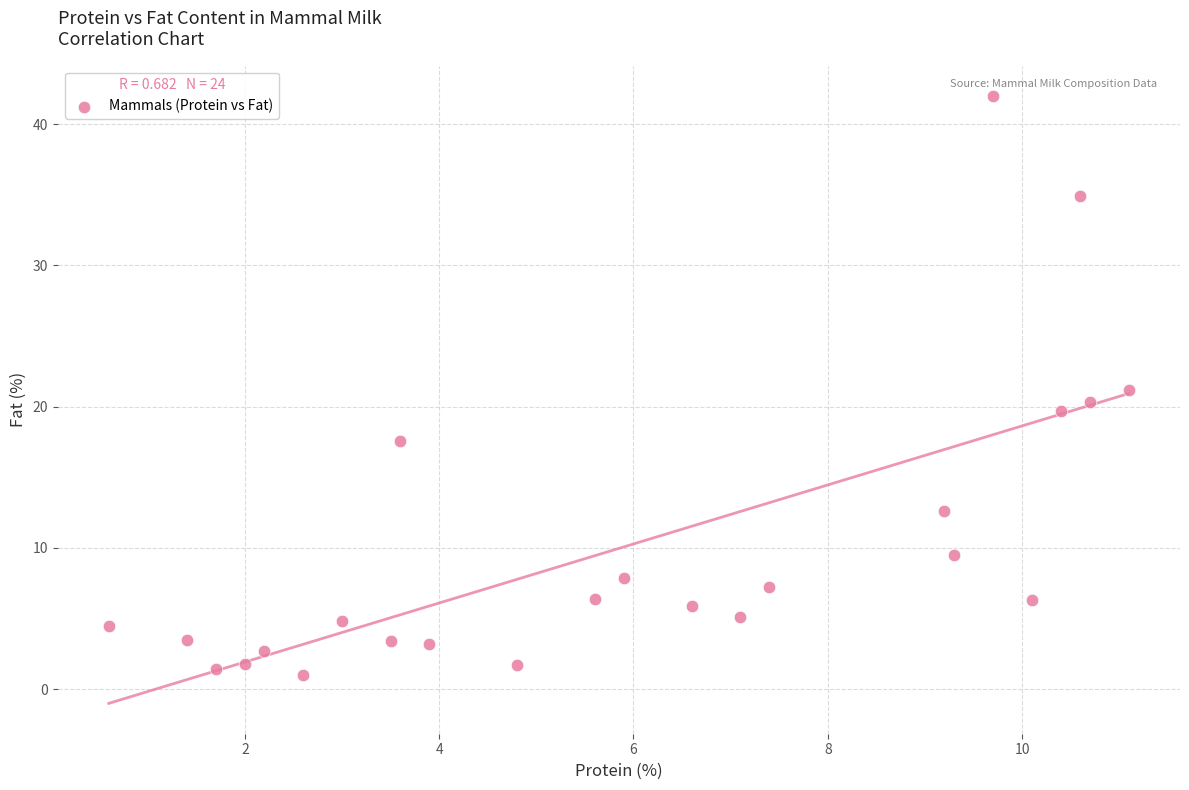

What is the range of Y values (max minus min)?

41.0